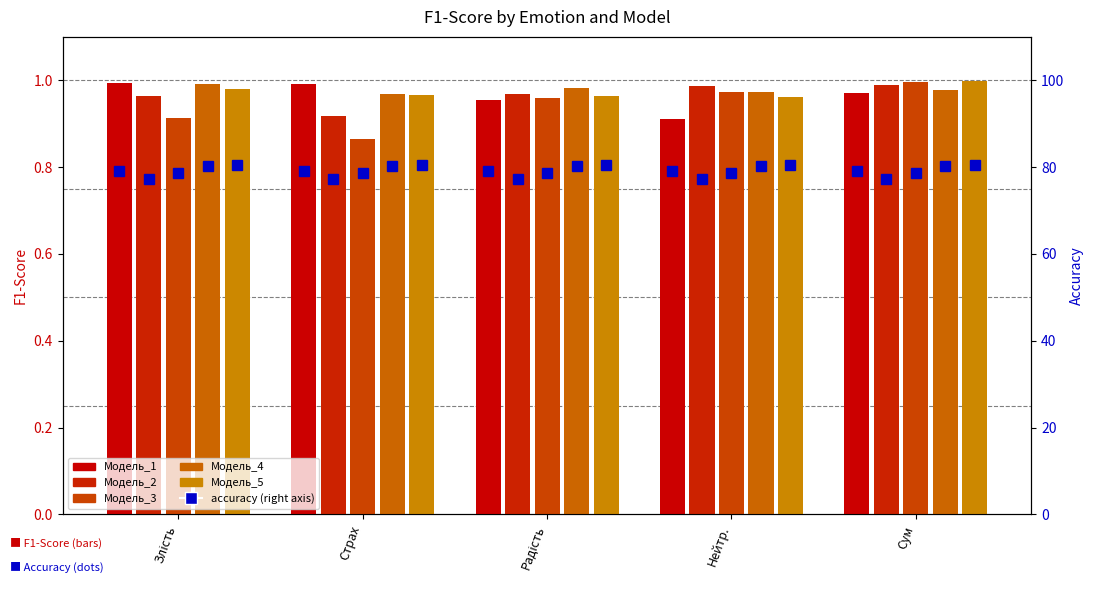

Which series has the largest range (max minus min)?

Модель_3